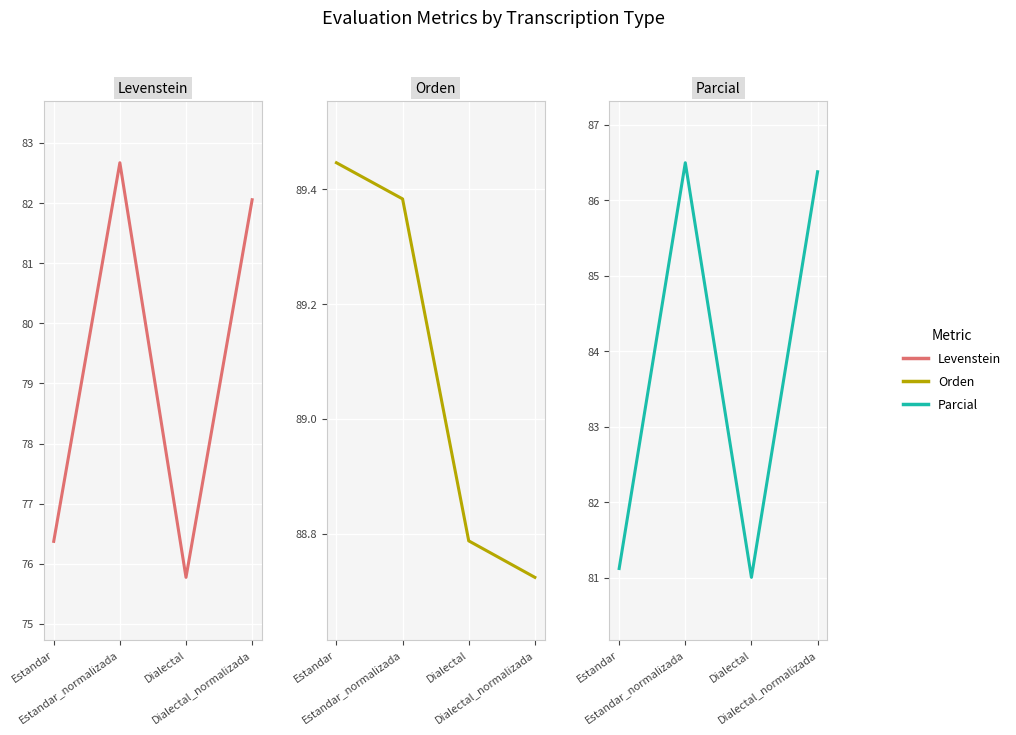

What is the label of the 4th point from the right?

Estandar